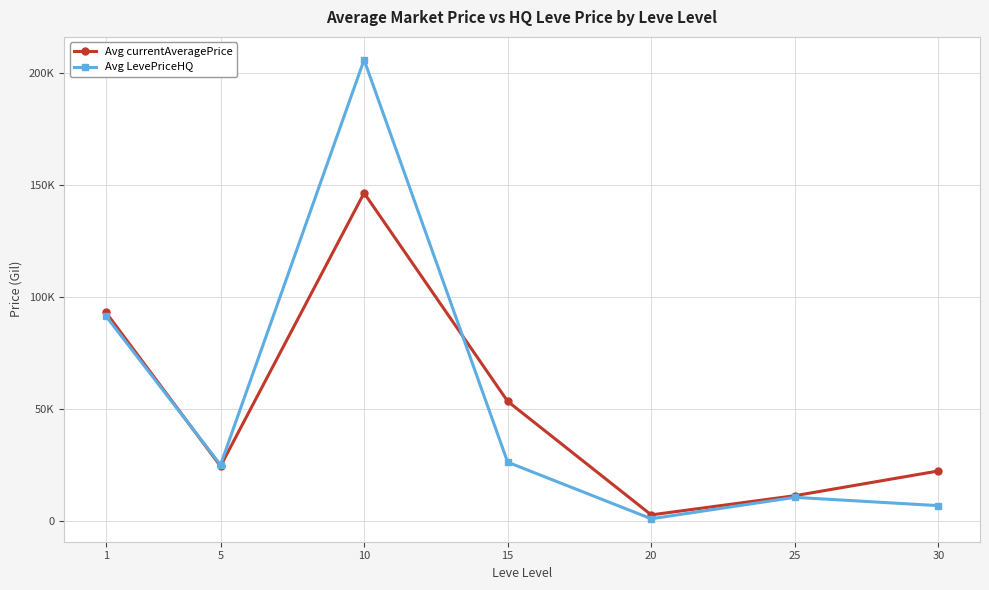

Which series changed the most between 5 and 10?

Avg LevePriceHQ